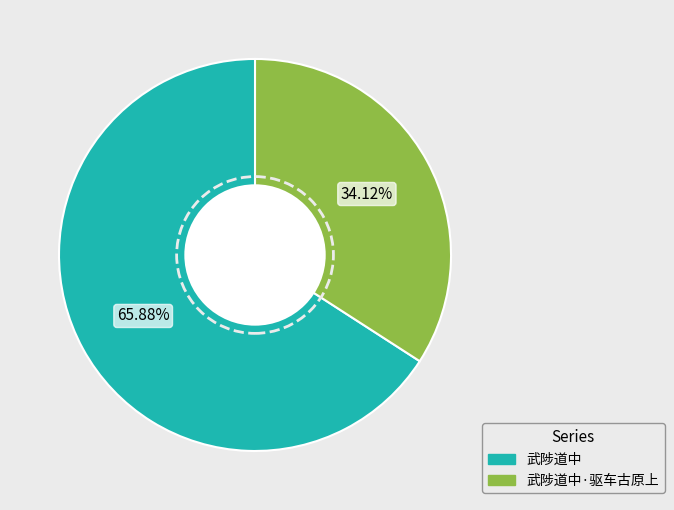

The 武陟道中·驱车古原上 slice represents 26% of the pie. True or false?

False